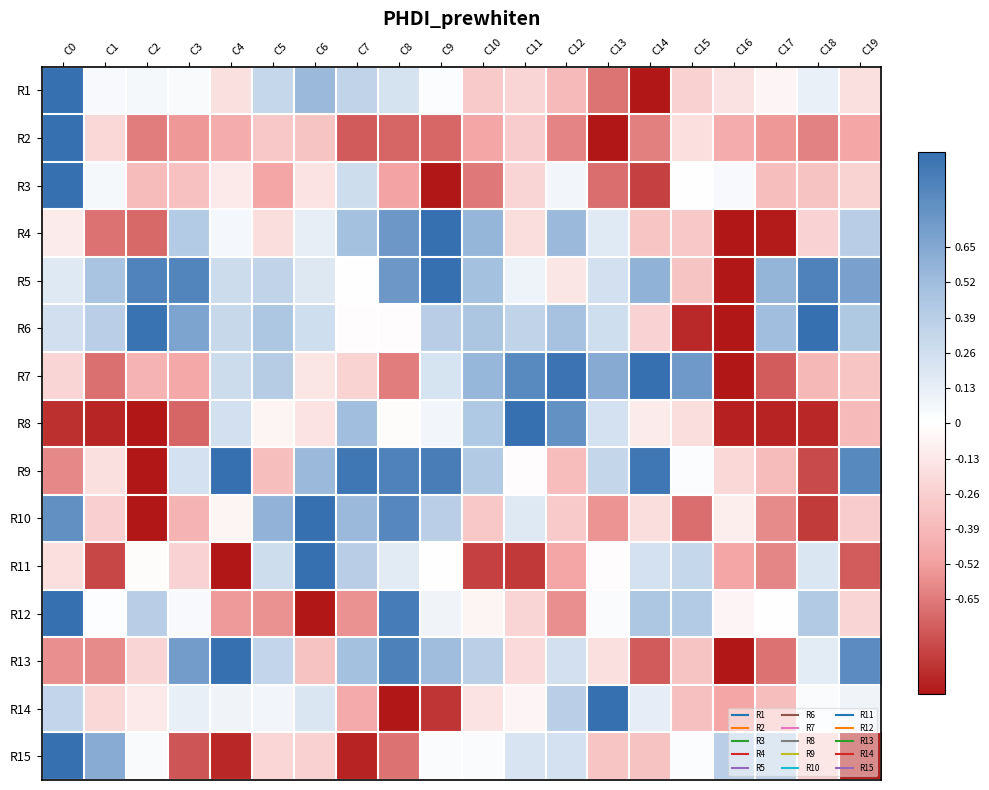

Which label corresponds to the largest value in the chart?

C0